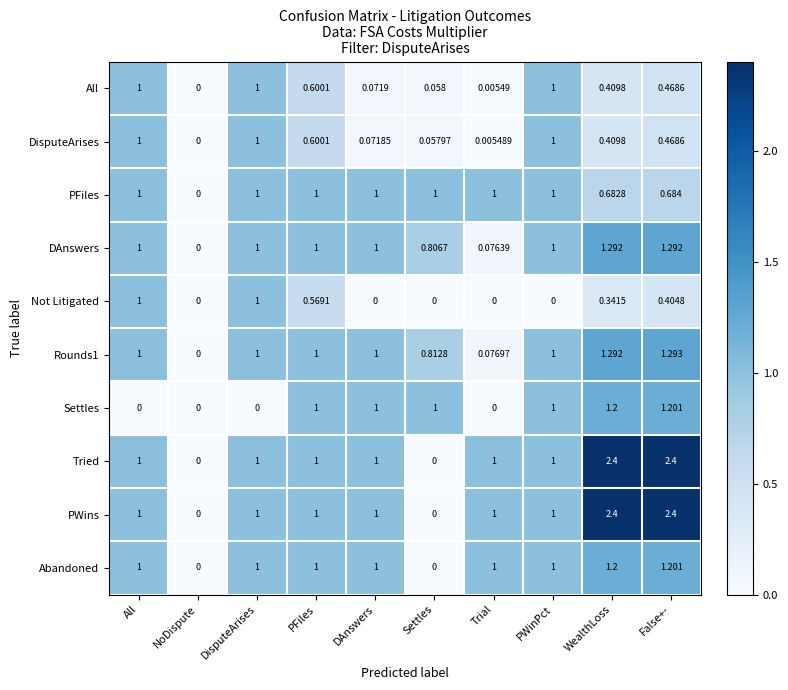

What is the total value across all series at DAnswers?

7.1